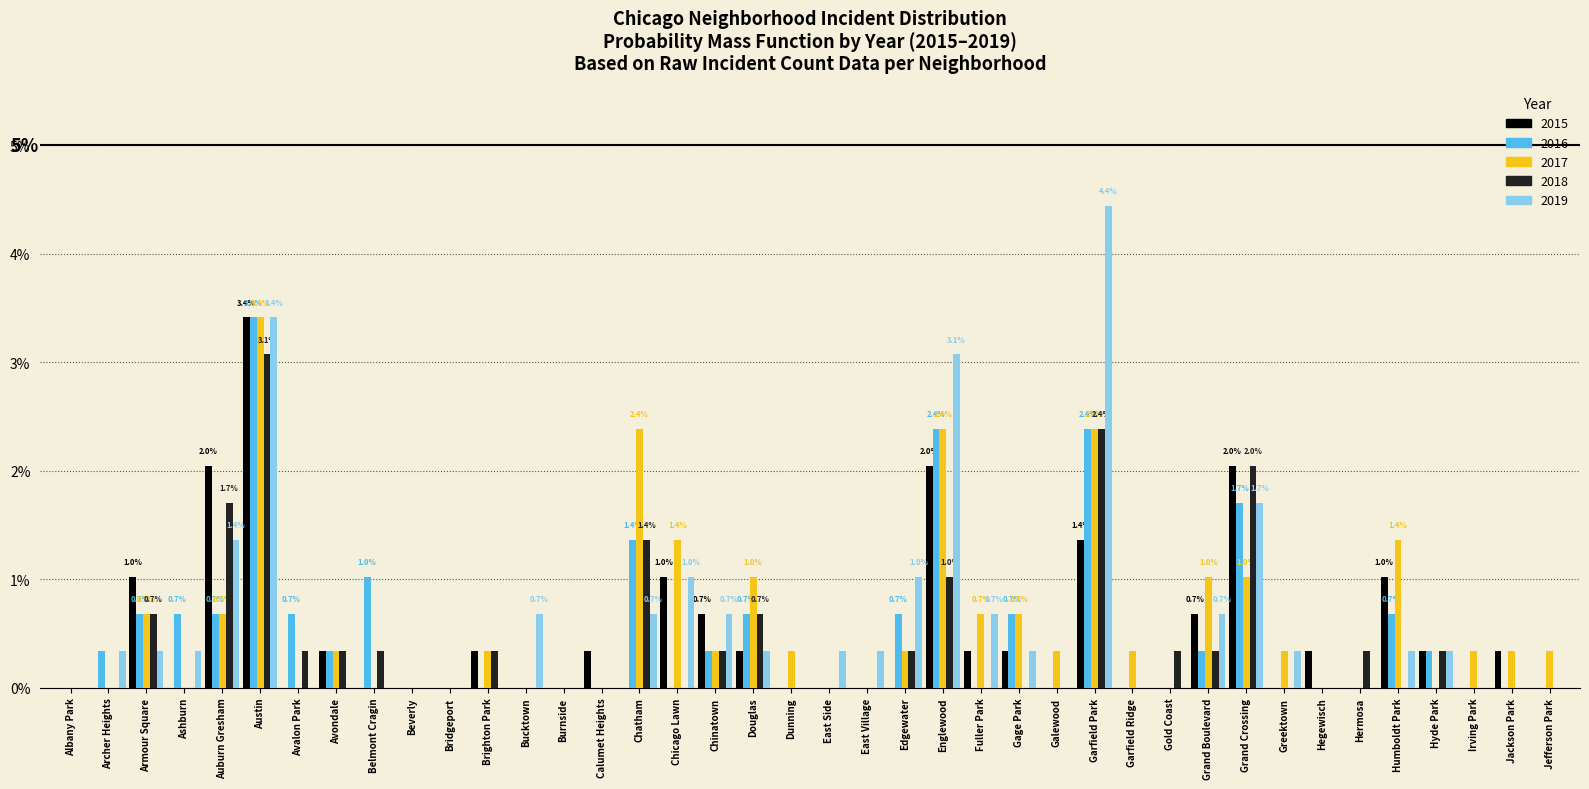

Does the chart contain stacked bars?

No